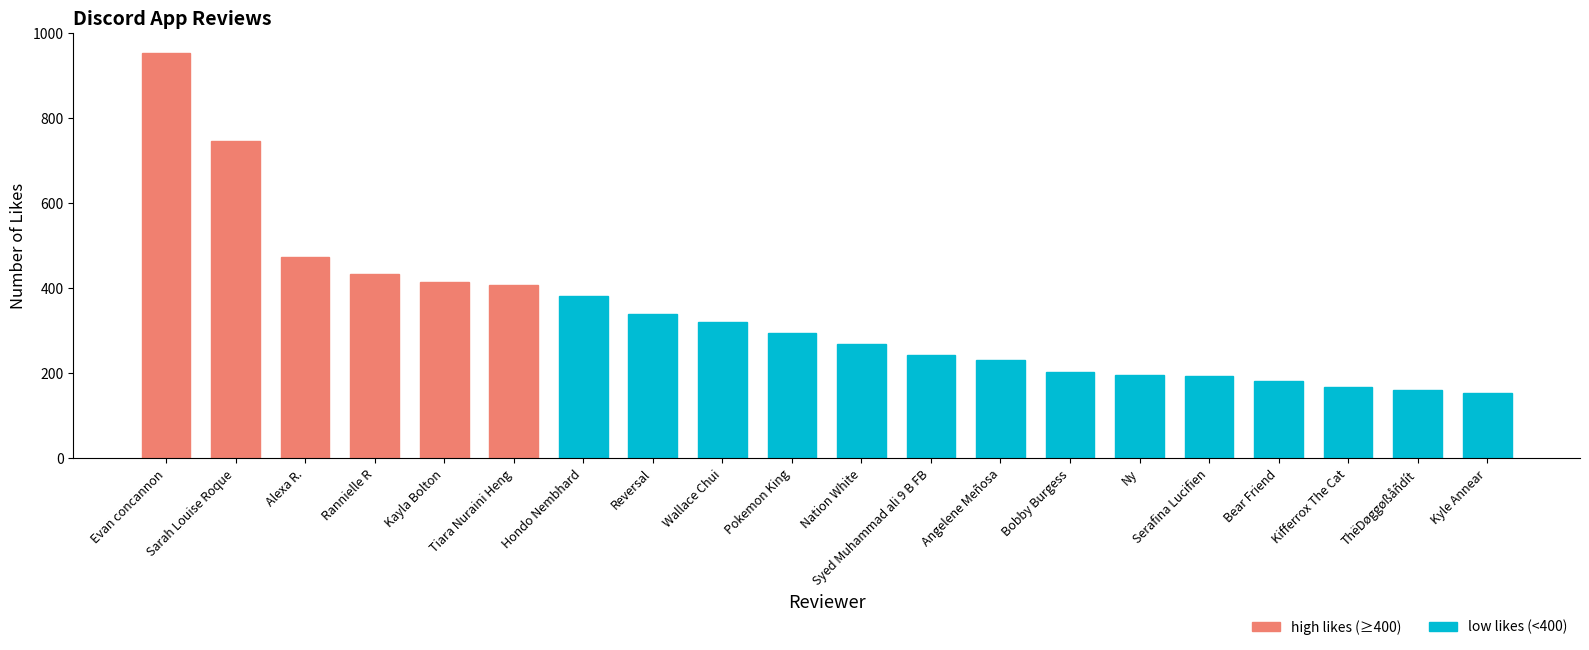

What is the smallest value displayed?

155